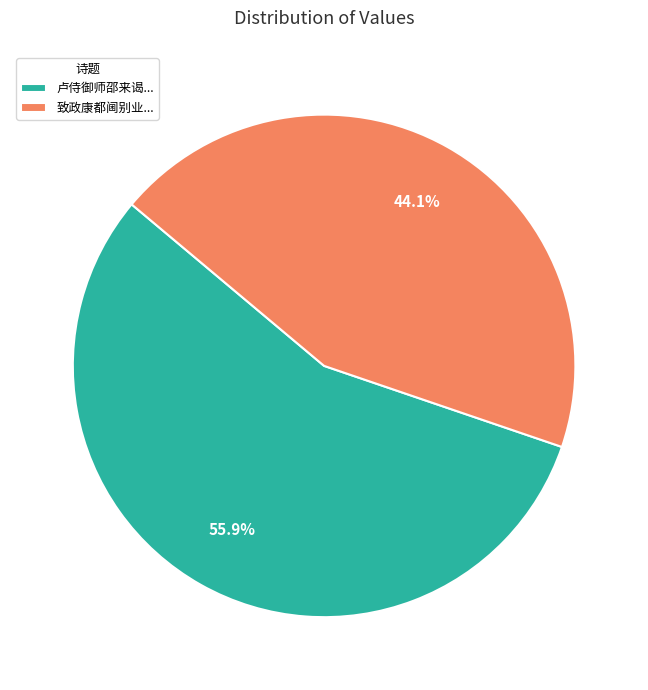

Which slice is the largest?

卢侍御师邵来谒...